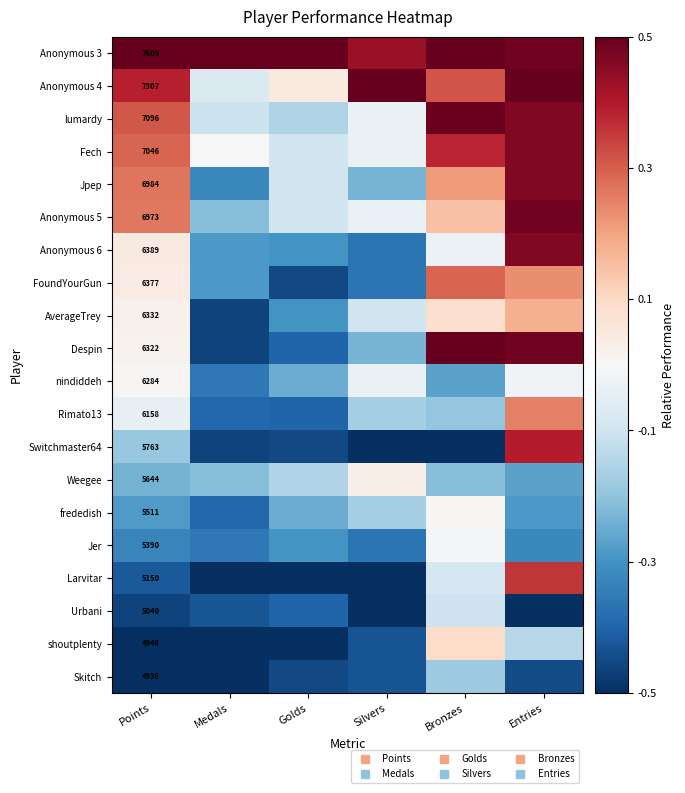

At how many categories does at least one series exceed 0?

6